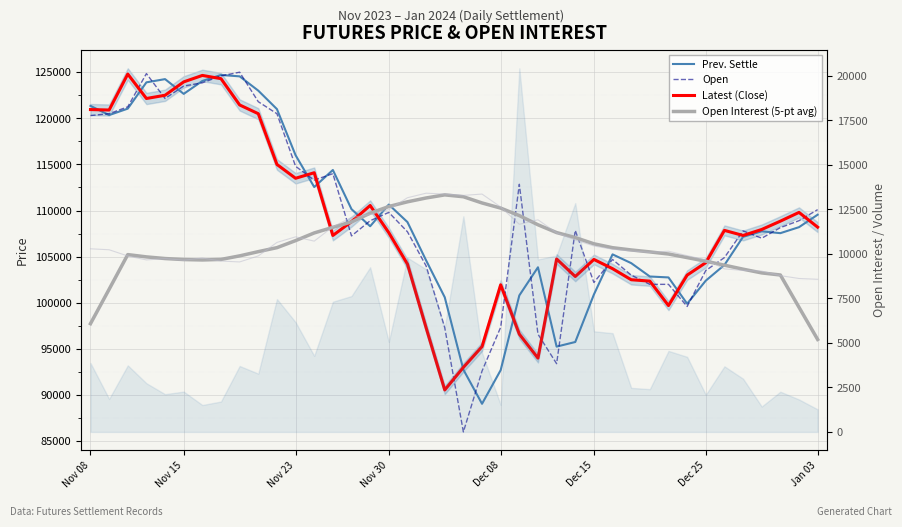

What position from the right is 18?

22